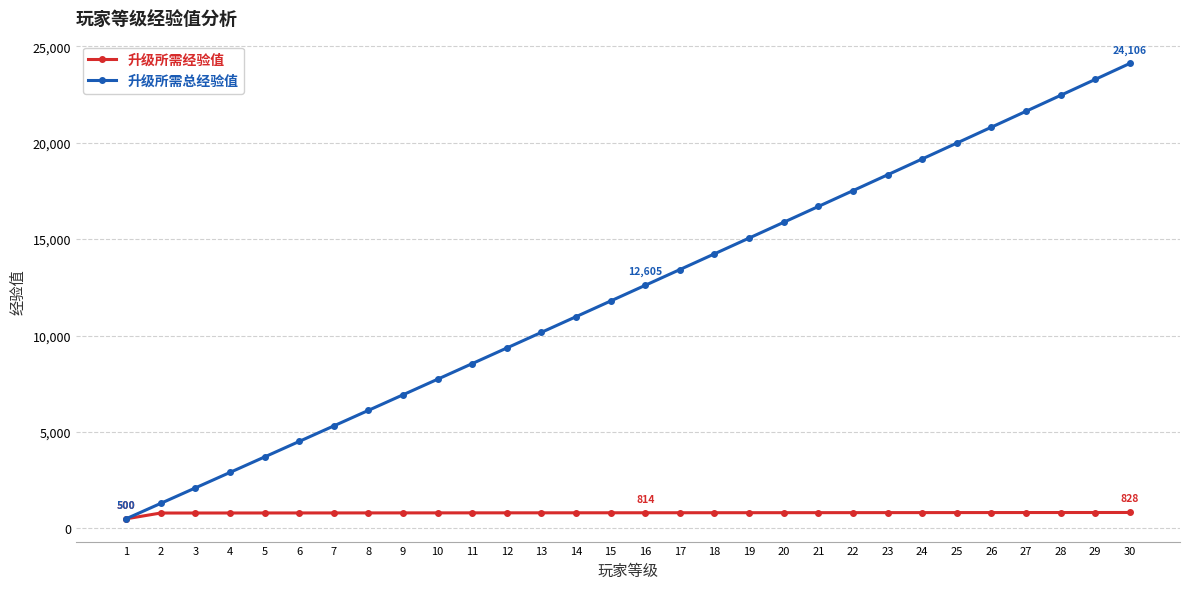

What is the maximum value shown in the chart?

24106